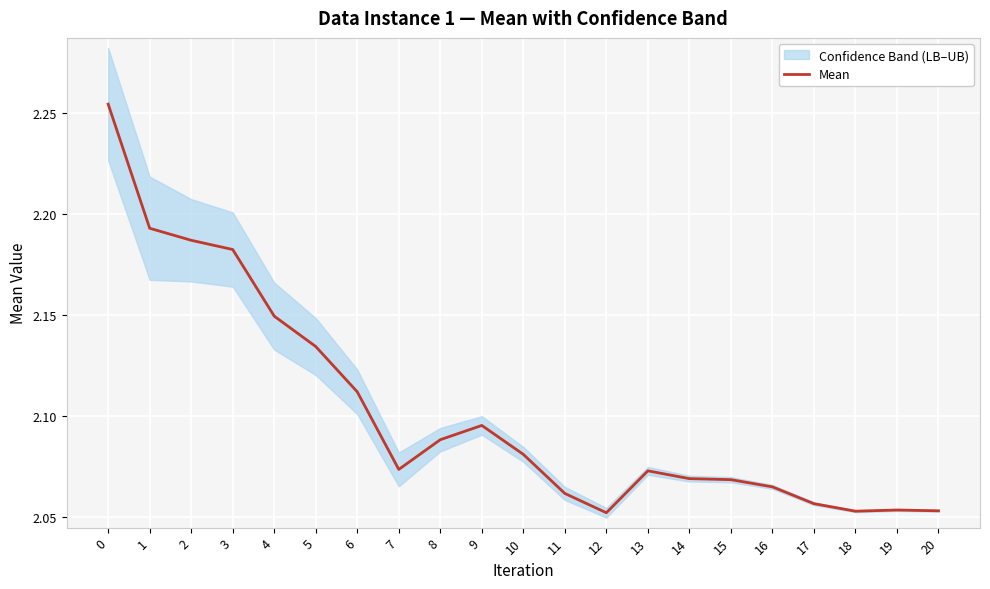

How many interior local valleys (lower than both neighbors) does the data have?

3